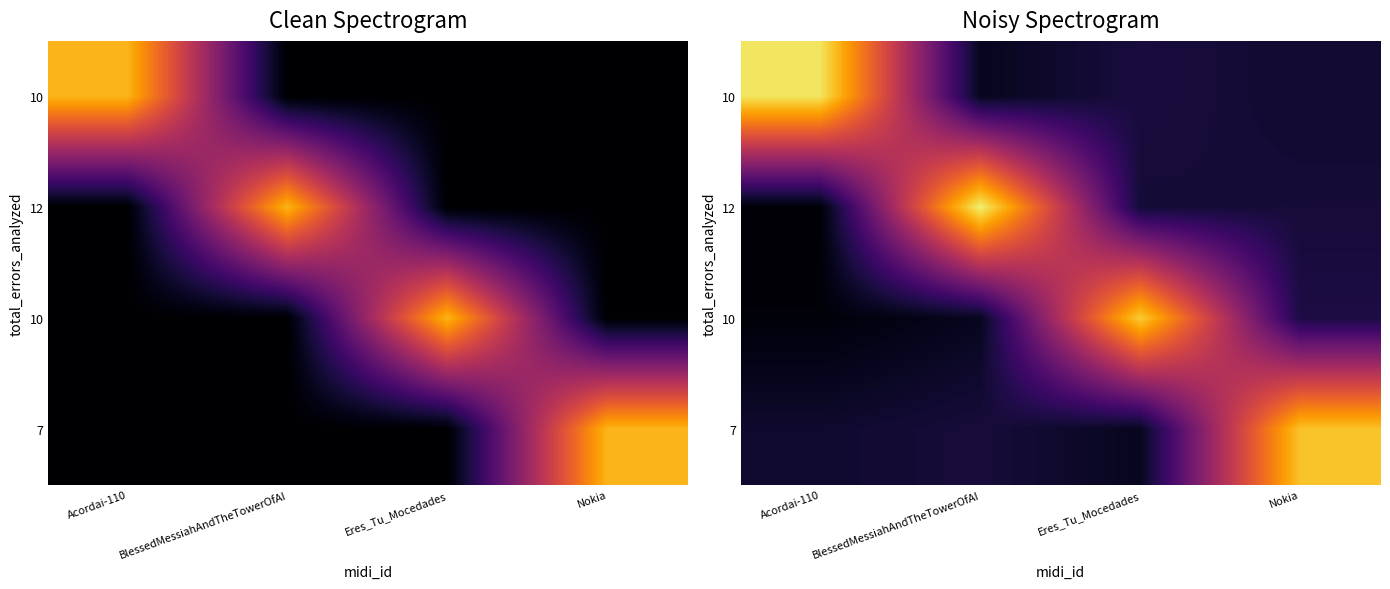

What is the difference between the highest and lowest values at BlessedMessiahAndTheTowerOfAI?

1.1